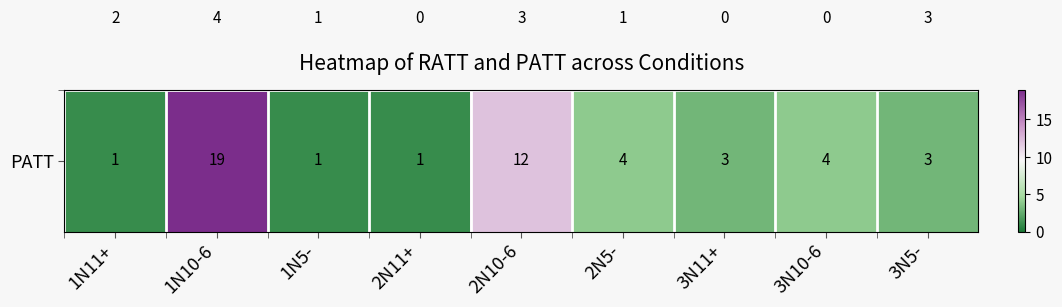

Which category has the highest value across all series?

1N10-6